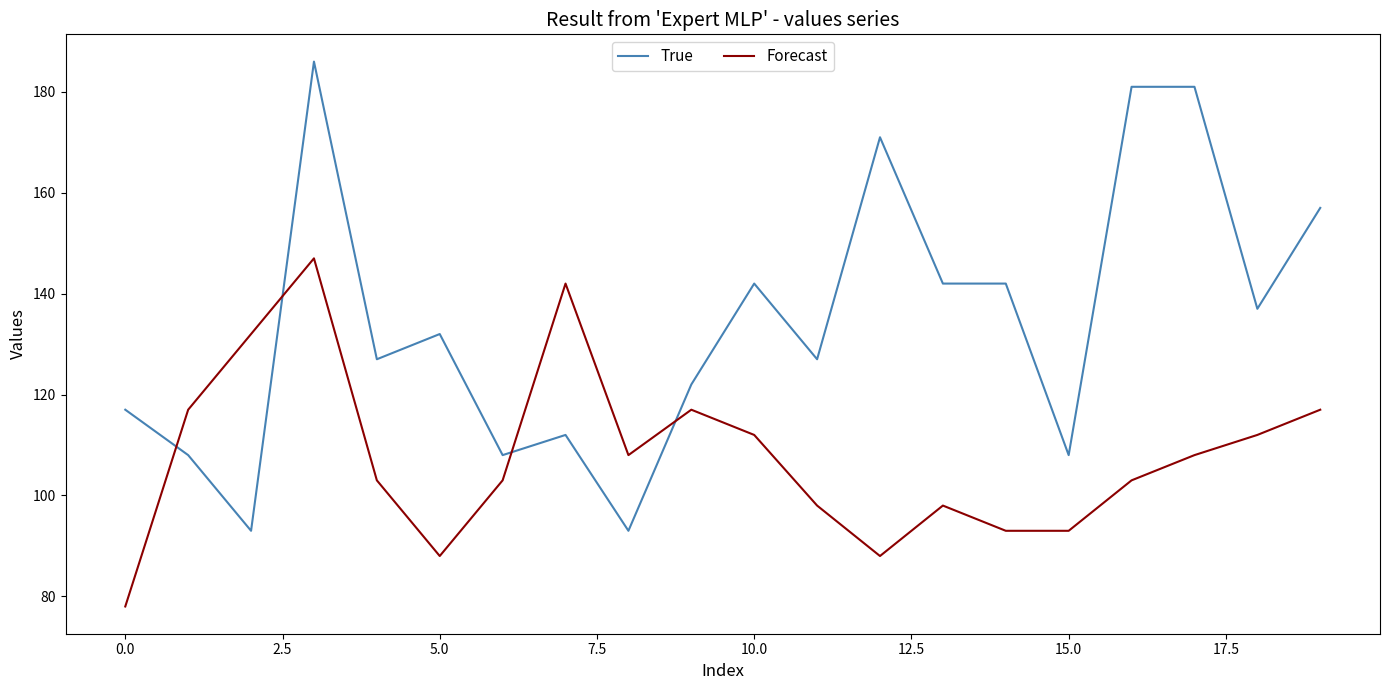

Which series has the widest spread of values?

True